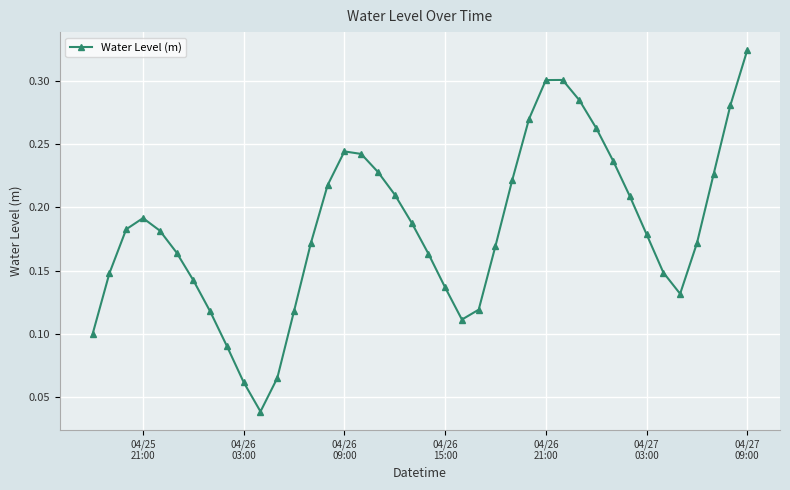

What is the sum of all values?

7.4